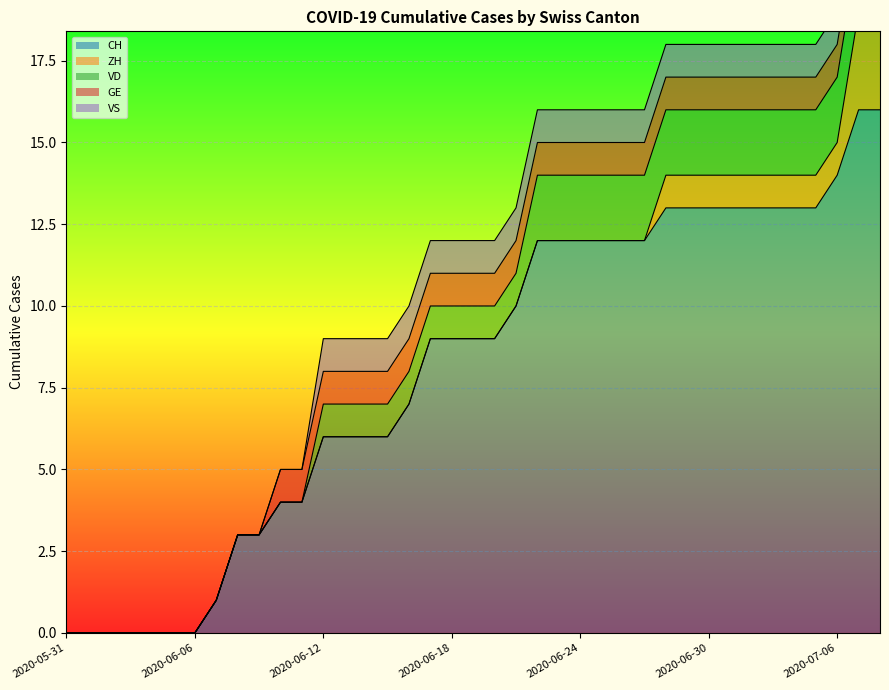

The value of VD at 2020-06-10 is 0. True or false?

True